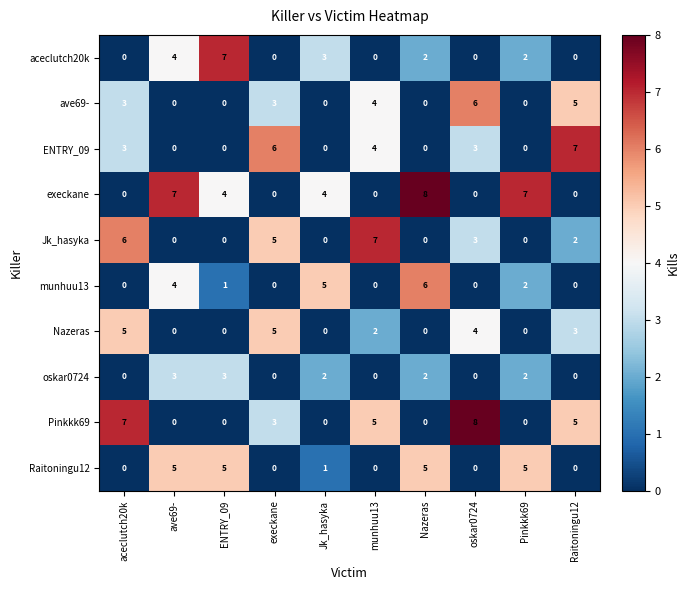

At how many categories does at least one series exceed 1?

10